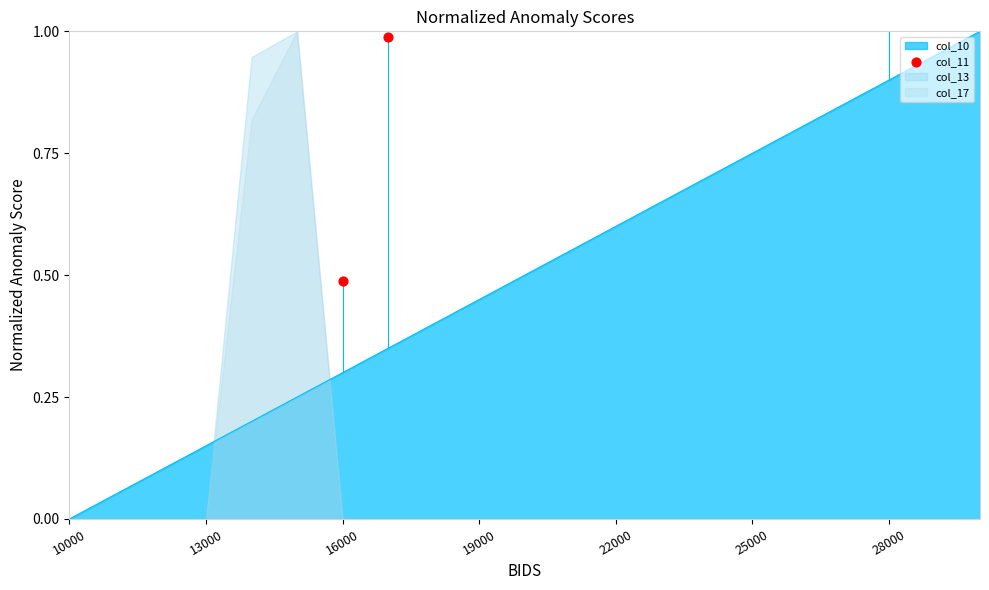

Is it true that col_10 equals 0.6 at 19000?

False